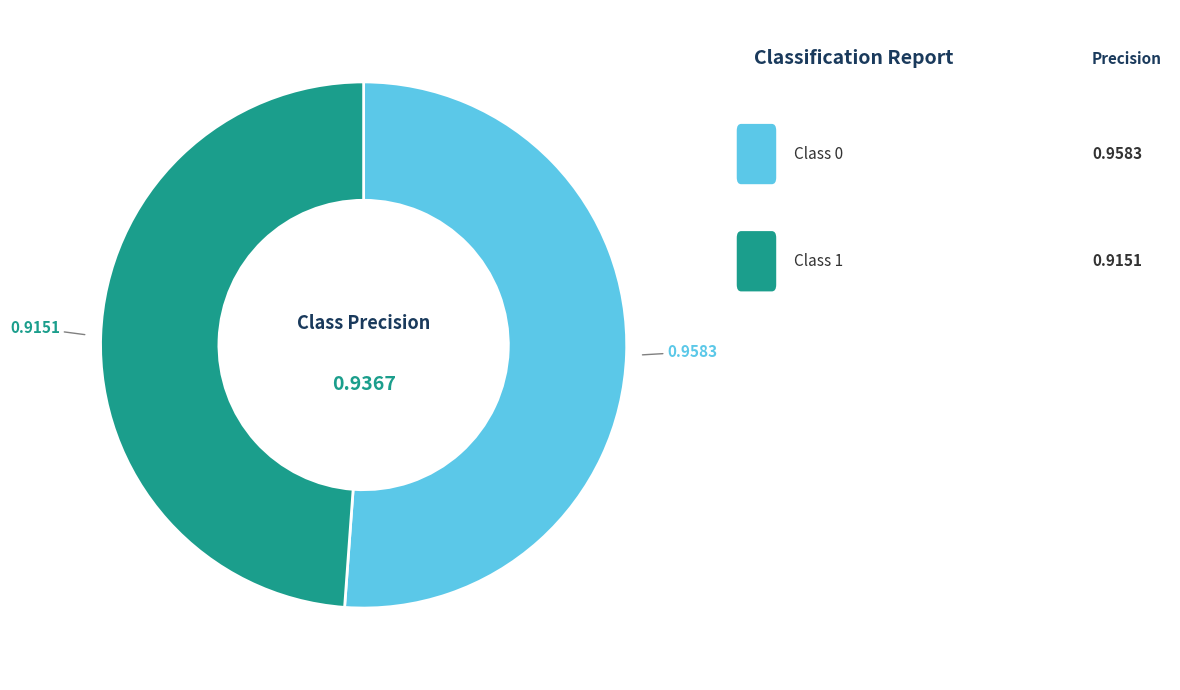

Is there any slice that represents more than half of the pie?

Yes